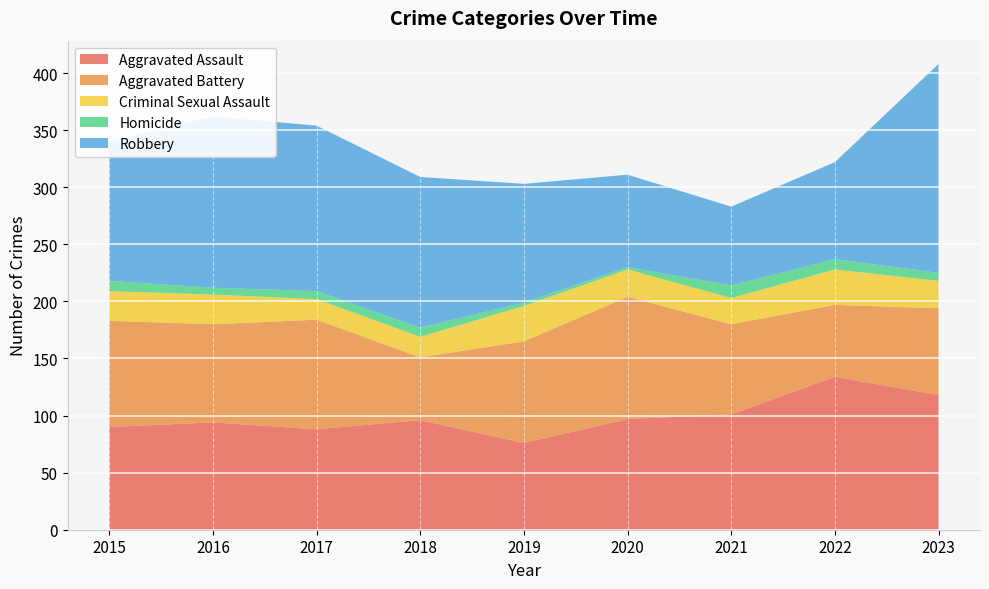

Reading left to right, extract all data points from this chart.

Aggravated Assault: 90	94	88	96	76	97	101	134	118
Aggravated Battery: 93	86	96	55	89	107	79	63	76
Criminal Sexual Assault: 26	26	18	18	31	24	23	31	24
Homicide: 9	6	7	8	3	2	11	9	7
Robbery: 122	150	145	132	104	81	69	85	183